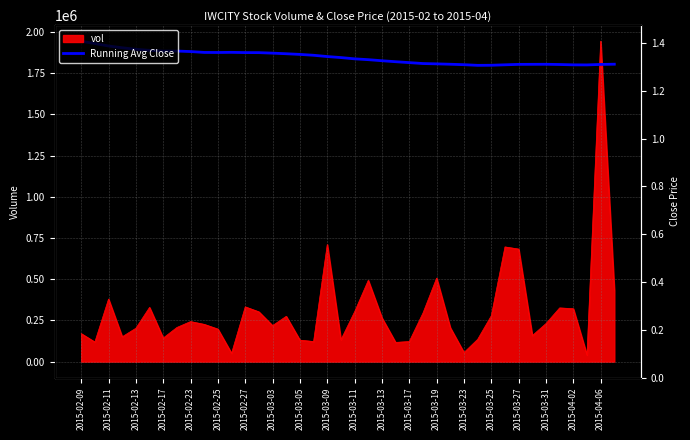

Which has a higher value, 2015-03-03 or 37?

2015-03-03